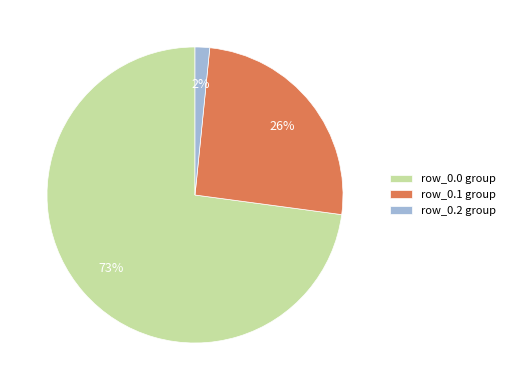

Combined, do row_0.2 group and row_0.0 group account for over 50%?

Yes